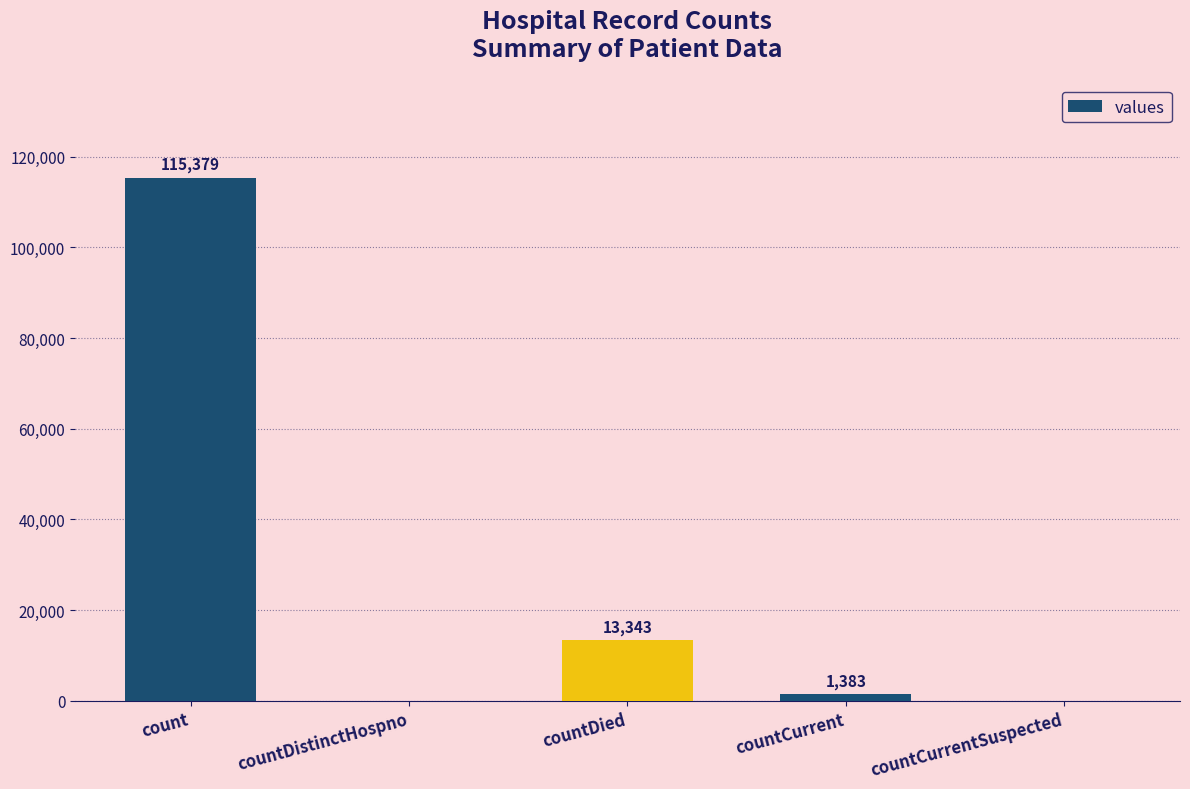

Count the number of categories in the chart.

5